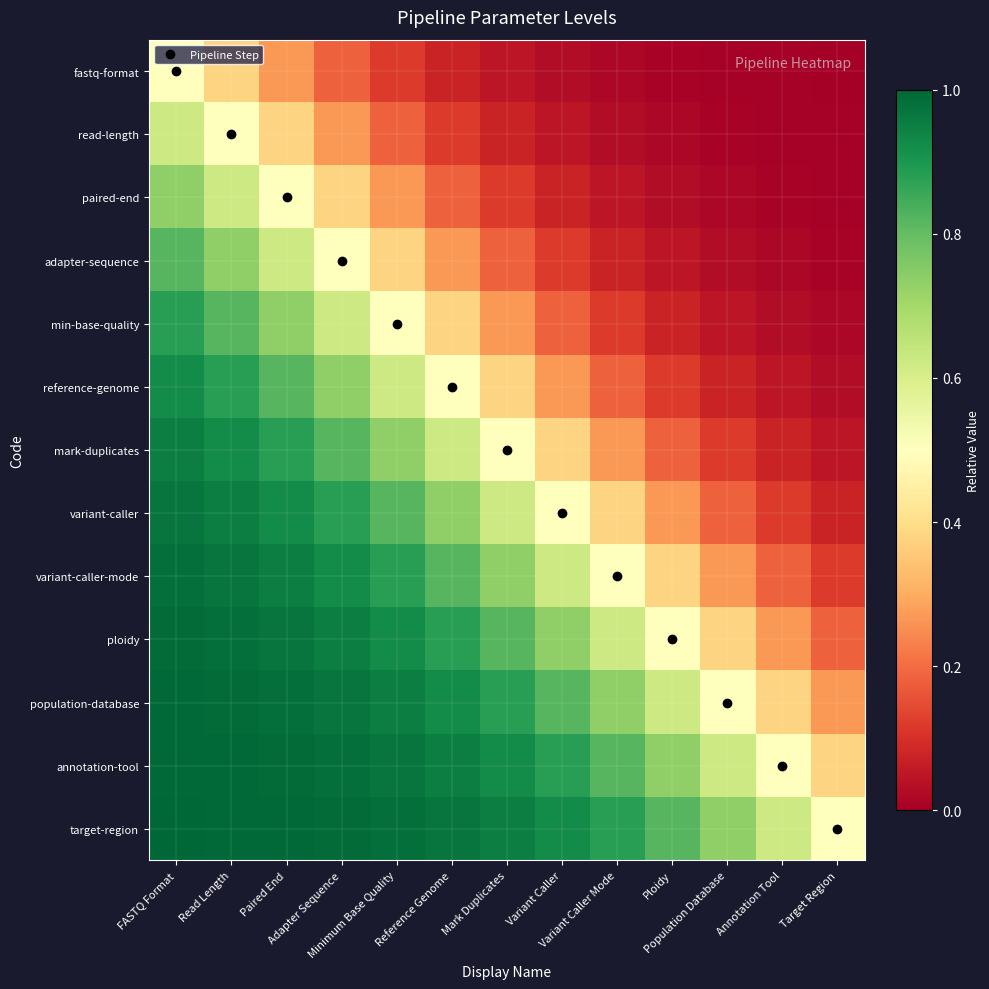

At which category is the sum across all series the highest?

FASTQ Format